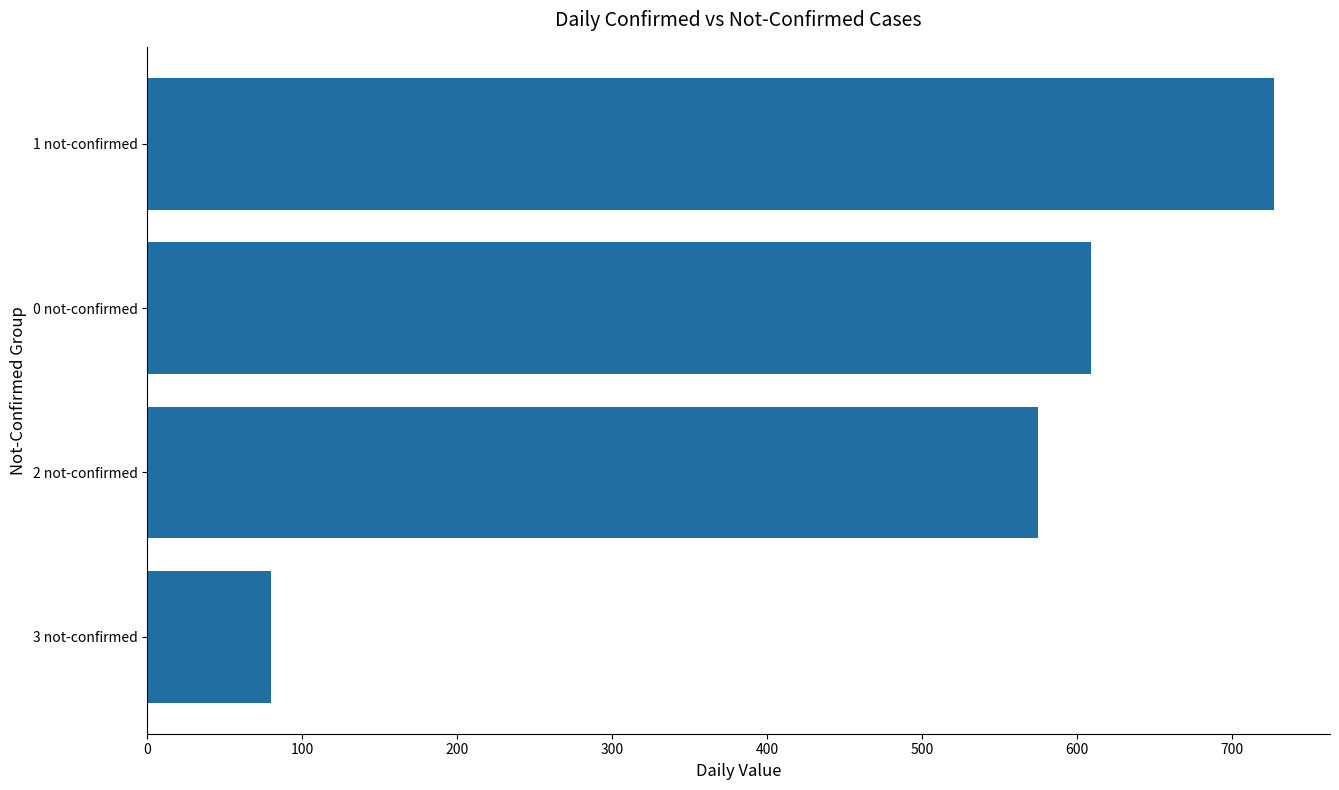

Between 3 not-confirmed and 1 not-confirmed, which is larger?

1 not-confirmed